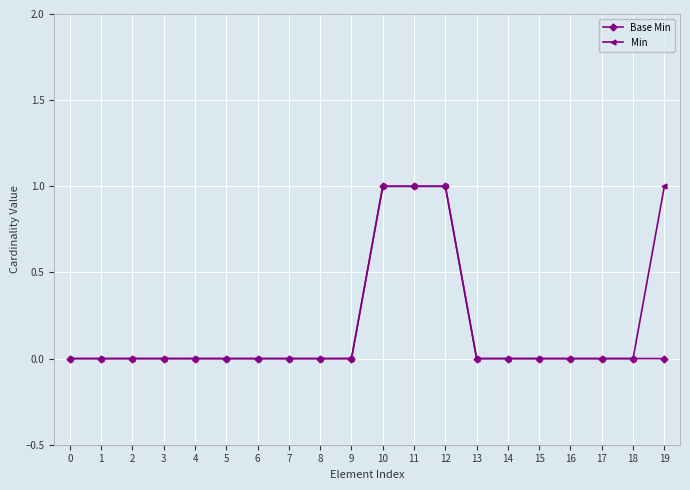

The Base Min series shows 0 at 5. True or false?

True